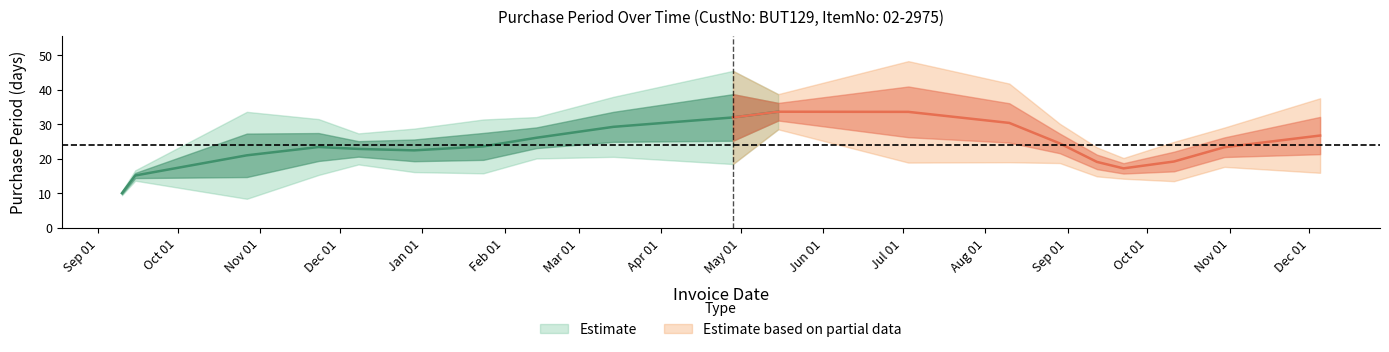

What is the maximum value shown in the chart?

49